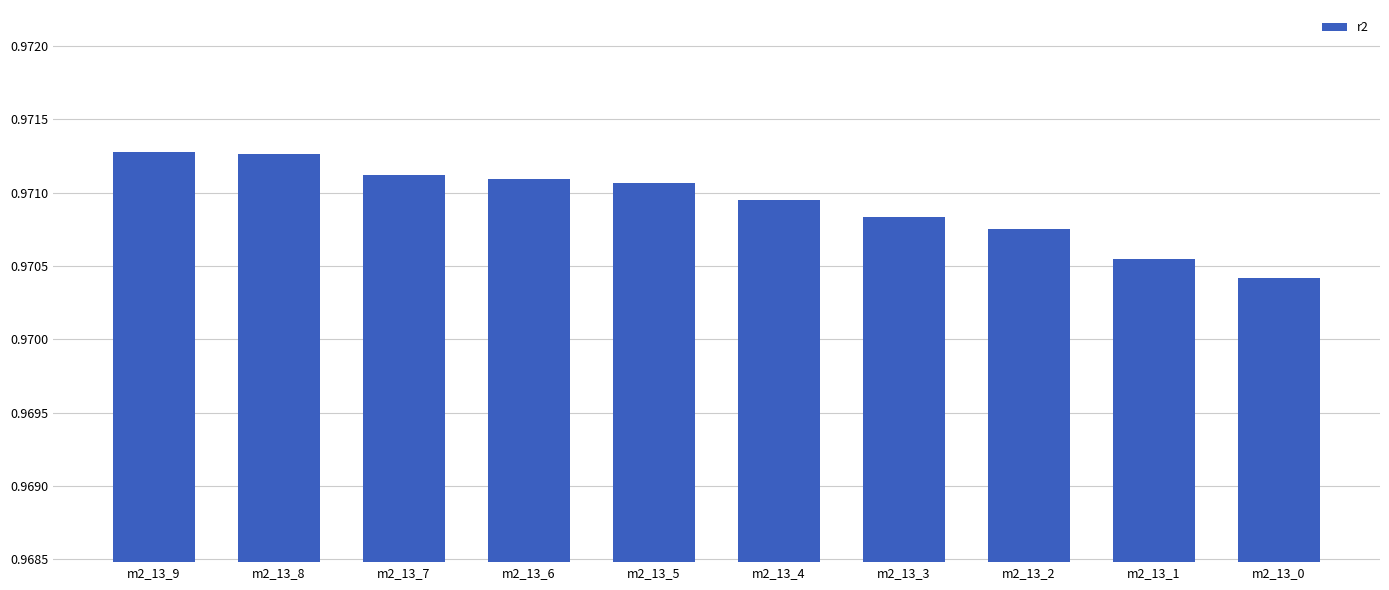

Which category has the lowest value across all series?

m2_13_0